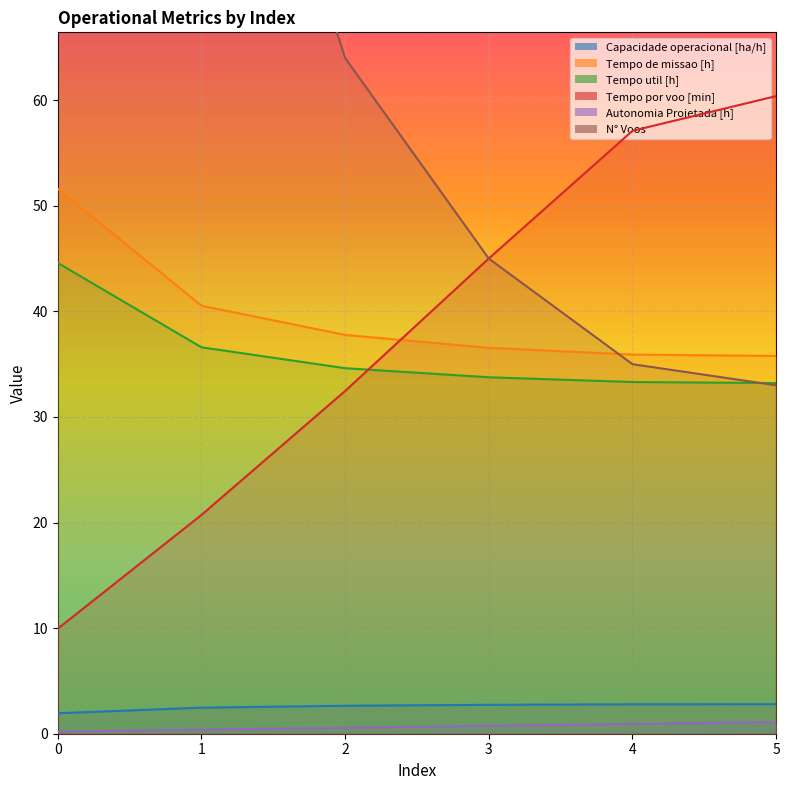

Reading left to right, what are all the values shown in this chart?

Capacidade operacional [ha/h]: 1.9	2.5	2.6	2.7	2.8	2.8
Tempo de missao [h]: 51.6	40.5	37.8	36.5	35.9	35.8
Tempo util [h]: 44.6	36.6	34.6	33.8	33.3	33.2
Tempo por voo [min]: 9.9	20.7	32.5	45.0	57.1	60.4
Autonomia Projetada [h]: 0.2	0.4	0.6	0.8	0.9	1.1
N° Voos: 269.0	106.0	64.0	45.0	35.0	33.0